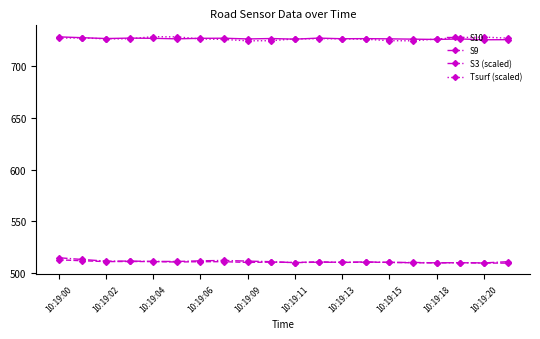

True or false: S10 and S9 intersect in this chart.

False